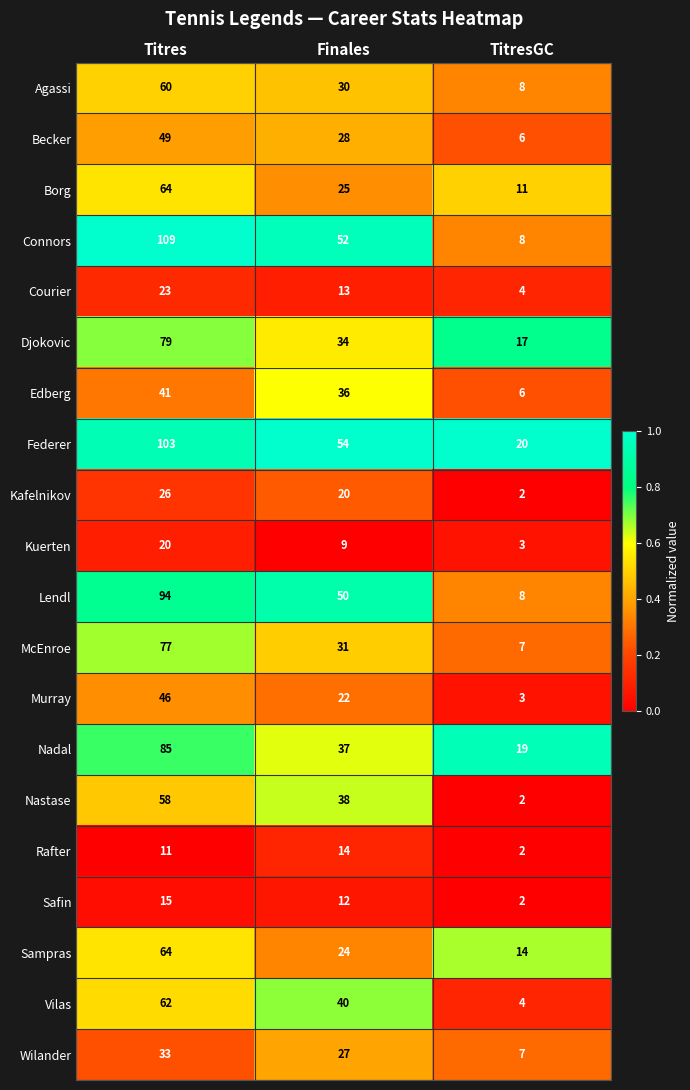

Count the number of categories in the chart.

3